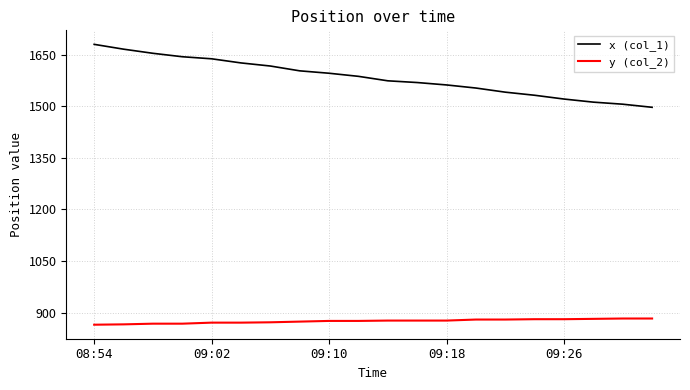

True or false: x (col_1) and y (col_2) intersect in this chart.

False